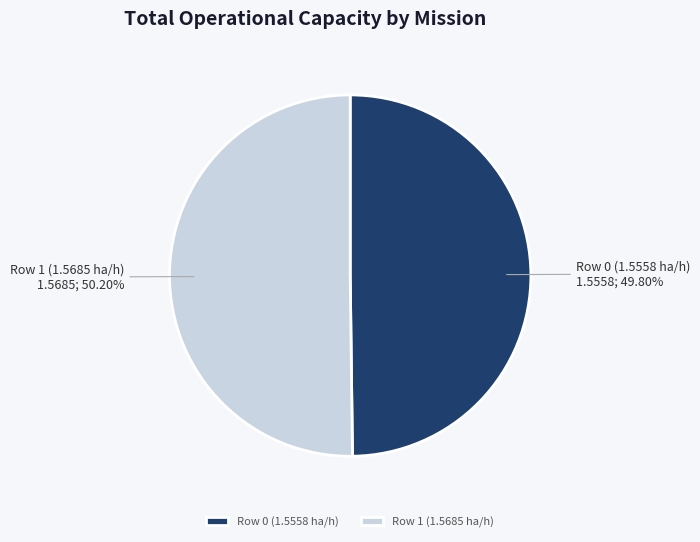

Combined, what portion of the pie is Row 0 (1.5558 ha/h) and Row 1 (1.5685 ha/h)?

100.0%